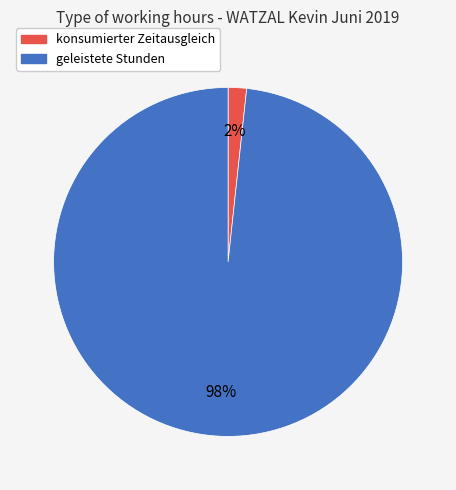

Which slice is the smallest?

konsumierter Zeitausgleich